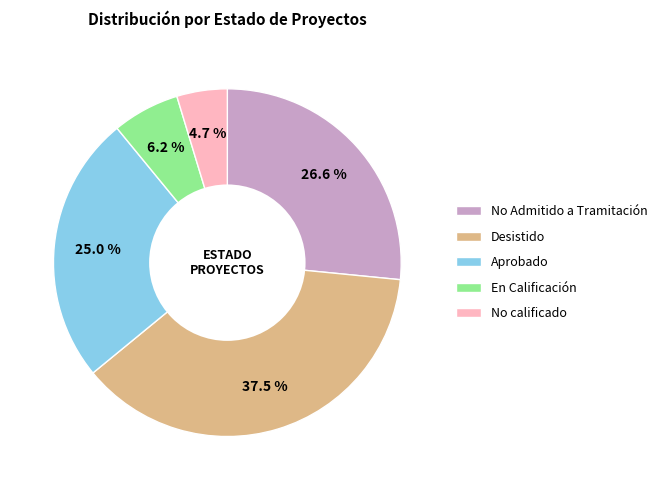

Does Desistido account for over 50% of the chart?

No